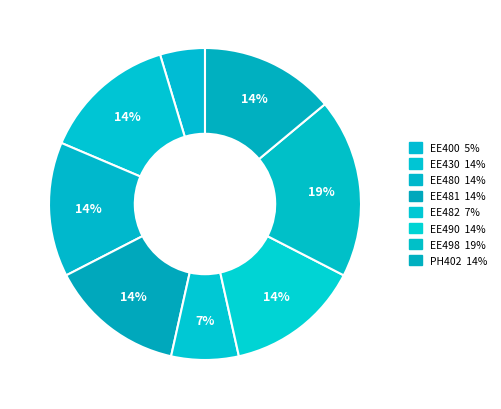

Count the number of slices in the pie.

8